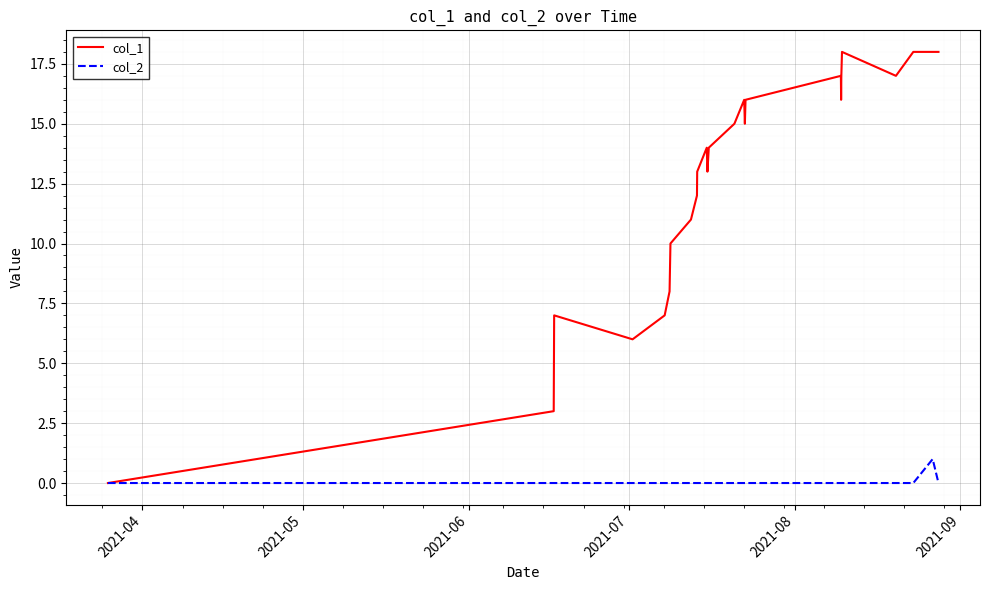

Which series has the largest total across all categories?

col_1